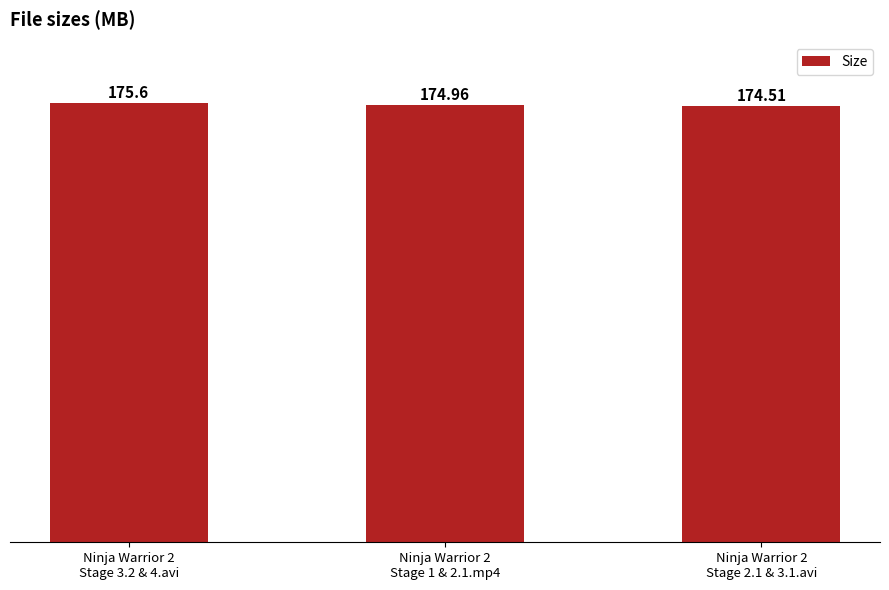

What is the average value?

175.0